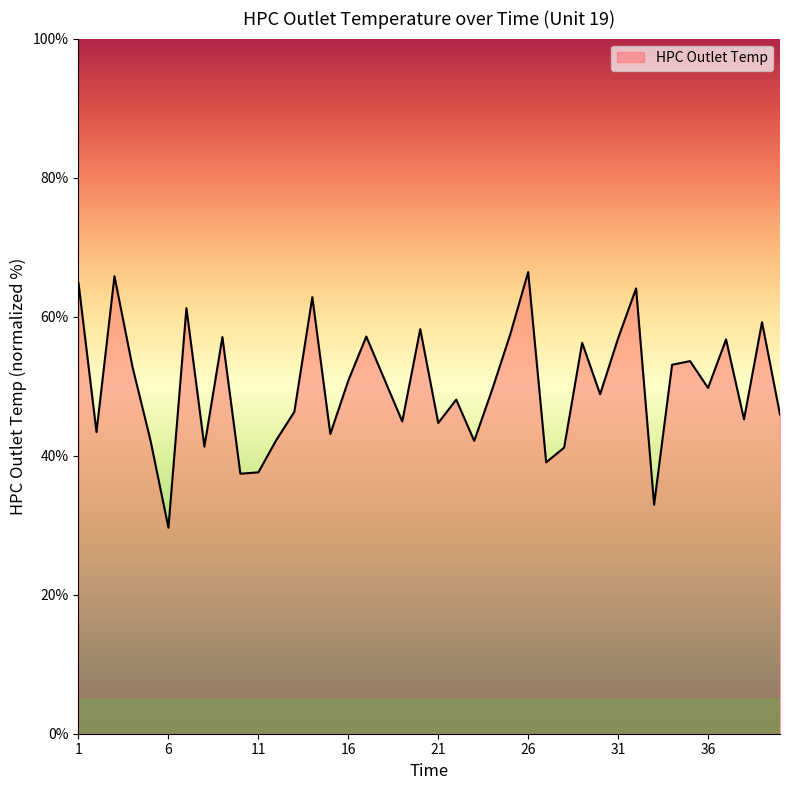

What is the difference between the maximum and minimum values?

36.8